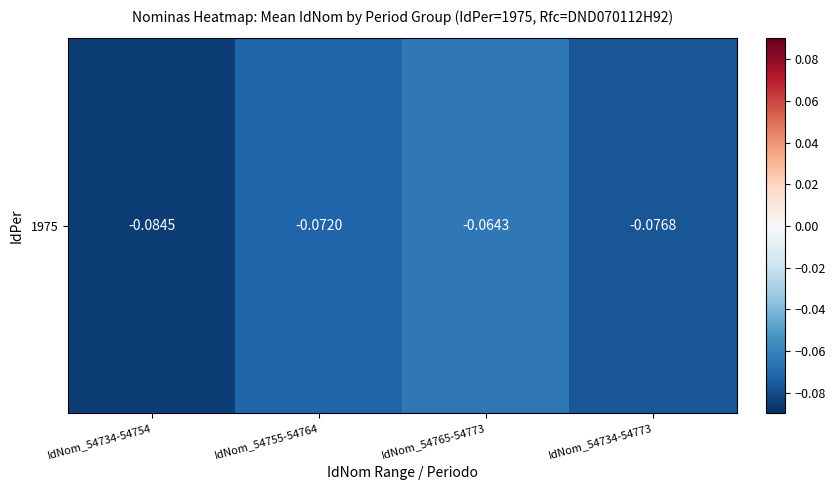

Which has a higher value, IdNom_54734-54773 or IdNom_54734-54754?

IdNom_54734-54773